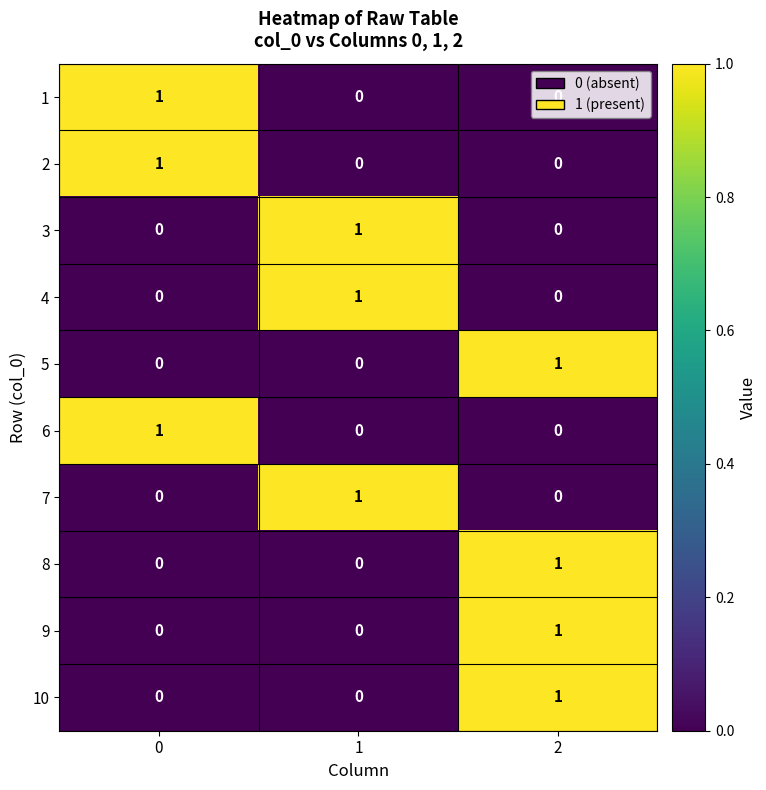

Is it true that 4 equals 0 at 1?

False